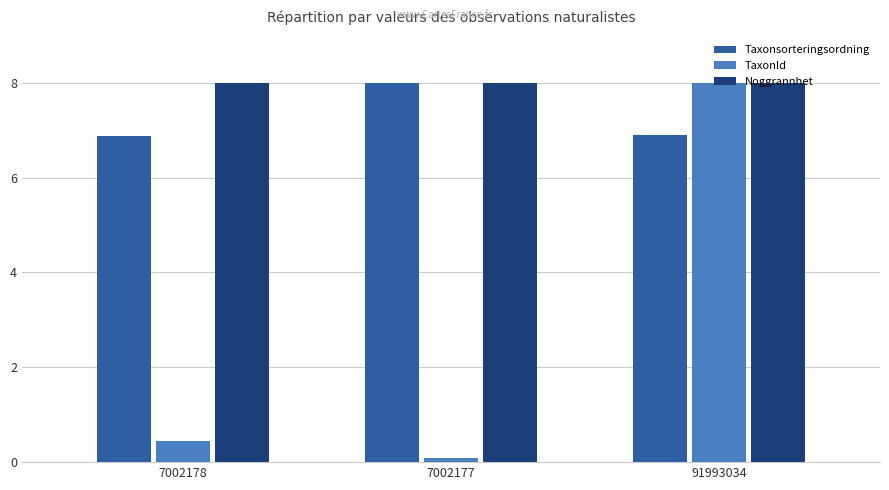

The TaxonId series shows 8.0 at 91993034. True or false?

True